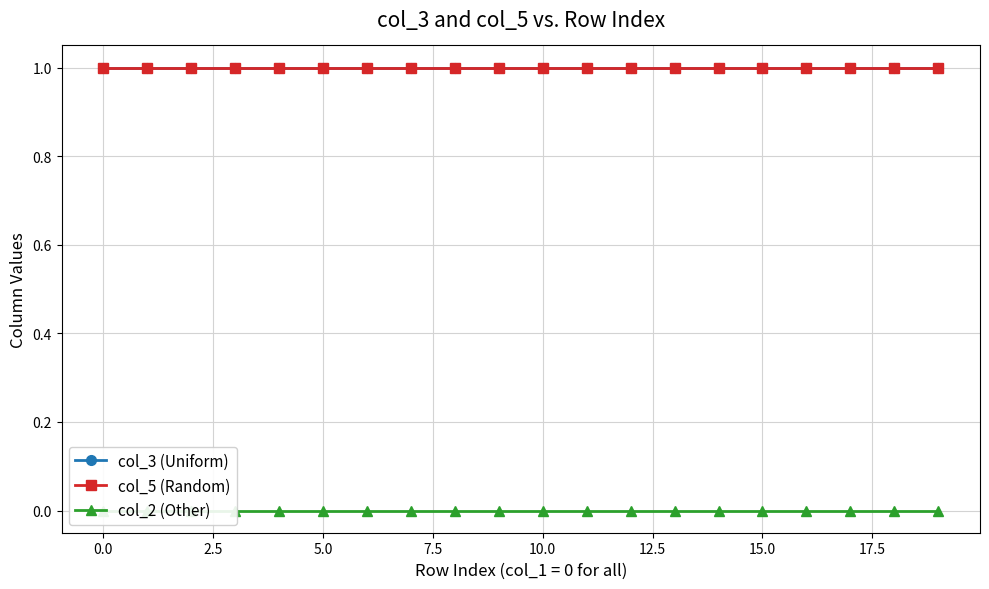

What position from the left is 11?

12